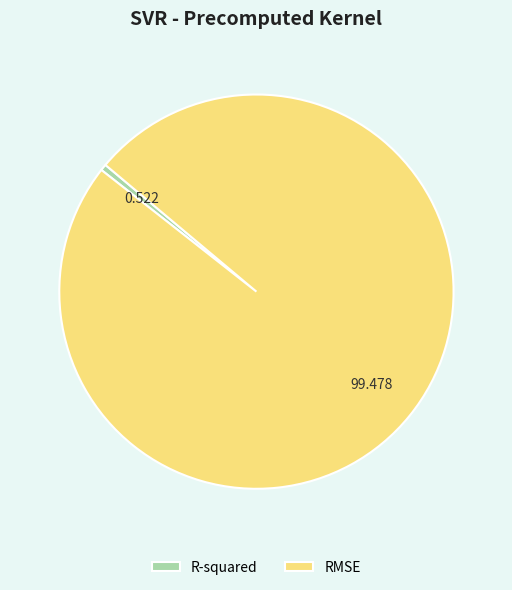

Is it true that R-squared is 14% of the pie?

False